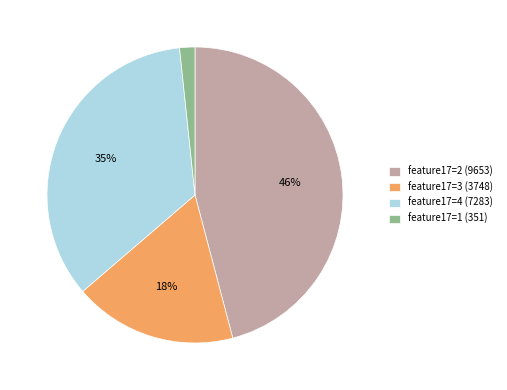

Does any single category account for the majority?

No